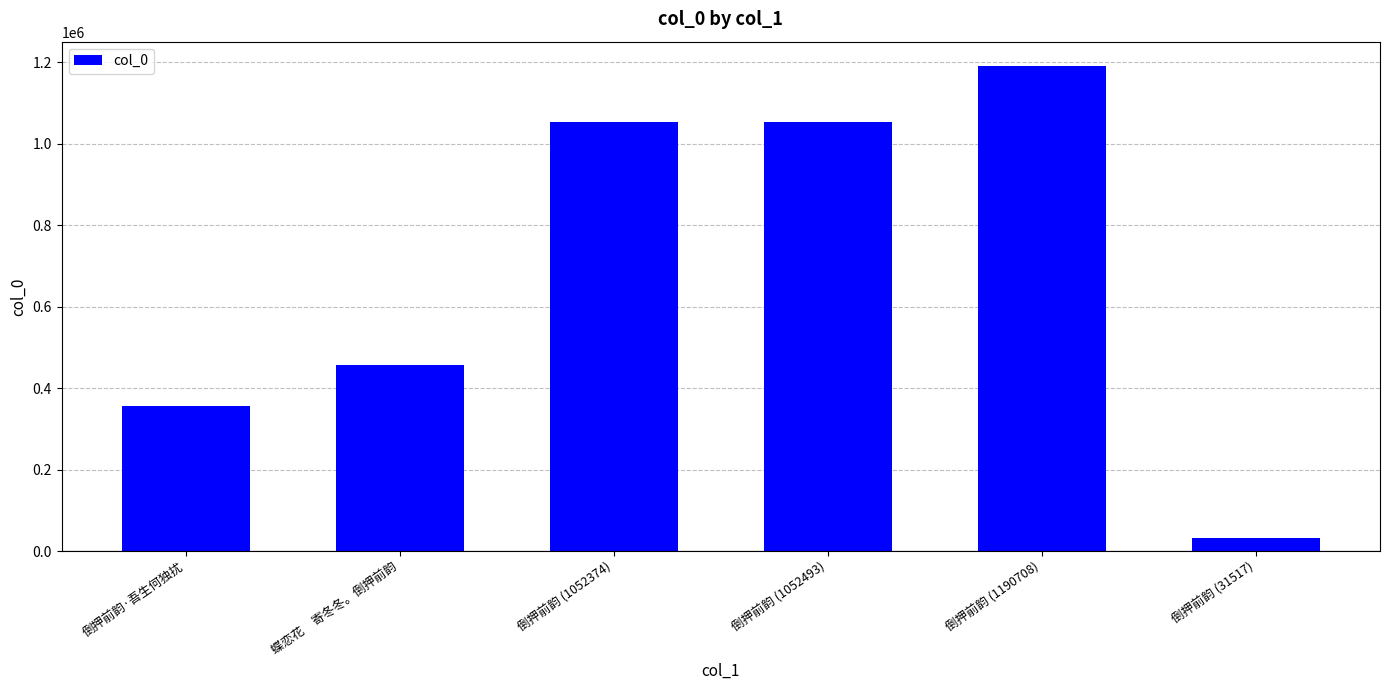

What is the sum of the values at 蝶恋花　寄冬冬。倒押前韵 and 倒押前韵 (1052374)?

1509051